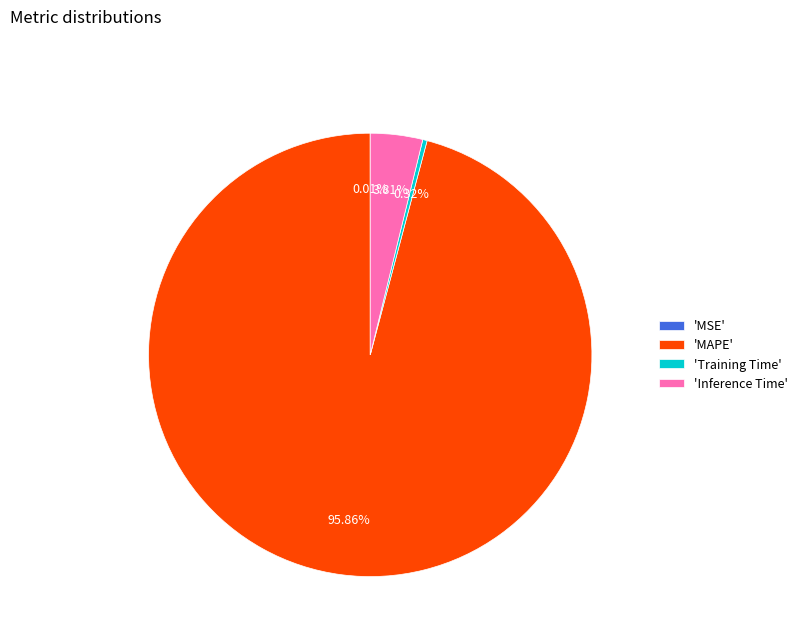

Which category accounts for the majority?

'MAPE'